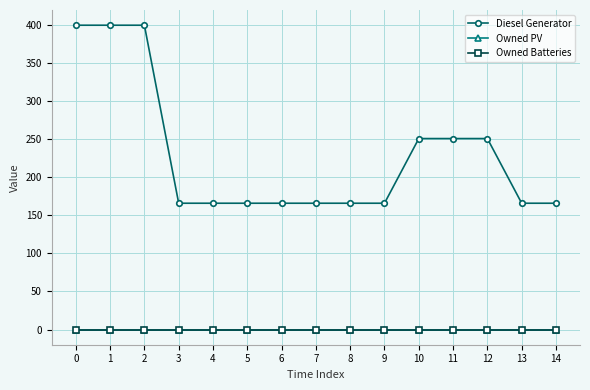

Reading left to right, transcribe all the data shown in this chart.

Diesel Generator: 400	400	400	166	166	166	166	166	166	166	251	251	251	166	166
Owned PV: 0	0	0	0	0	0	0	0	0	0	0	0	0	0	0
Owned Batteries: 0	0	0	0	0	0	0	0	0	0	0	0	0	0	0